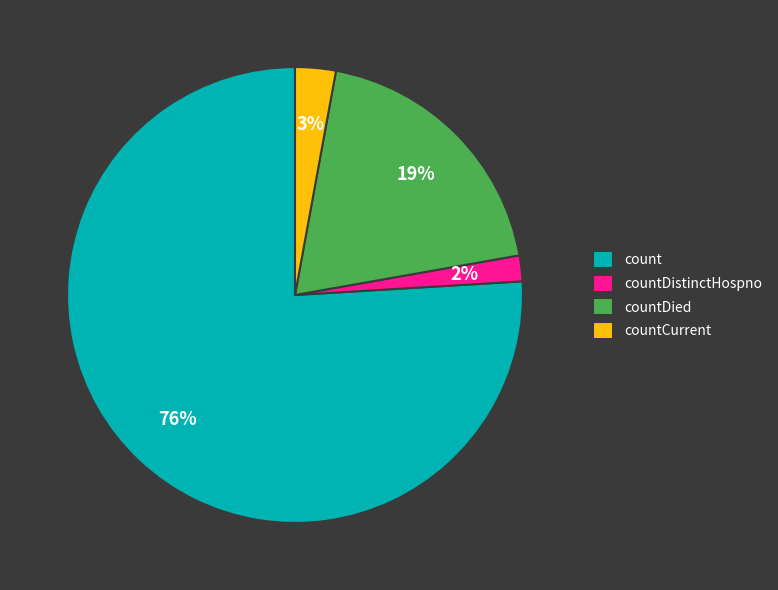

To the nearest percent, what percentage of the pie is countCurrent?

3%